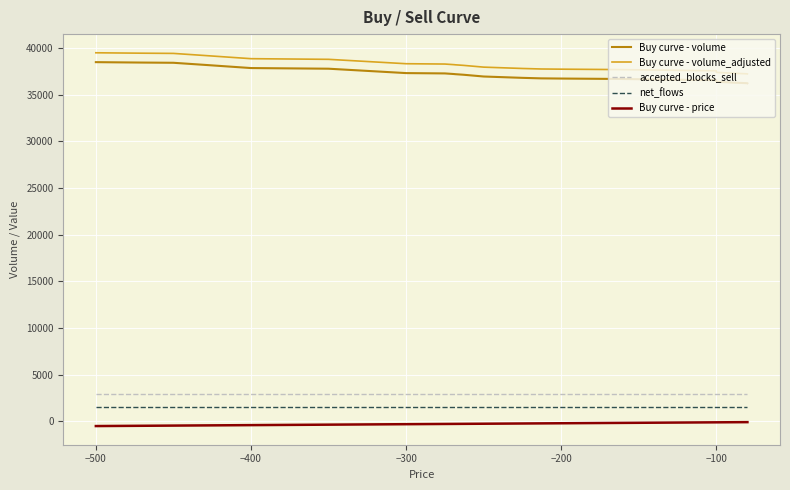

Rank the series by their maximum value, from highest to lowest.

Buy curve - volume_adjusted, Buy curve - volume, accepted_blocks_sell, net_flows, Buy curve - price